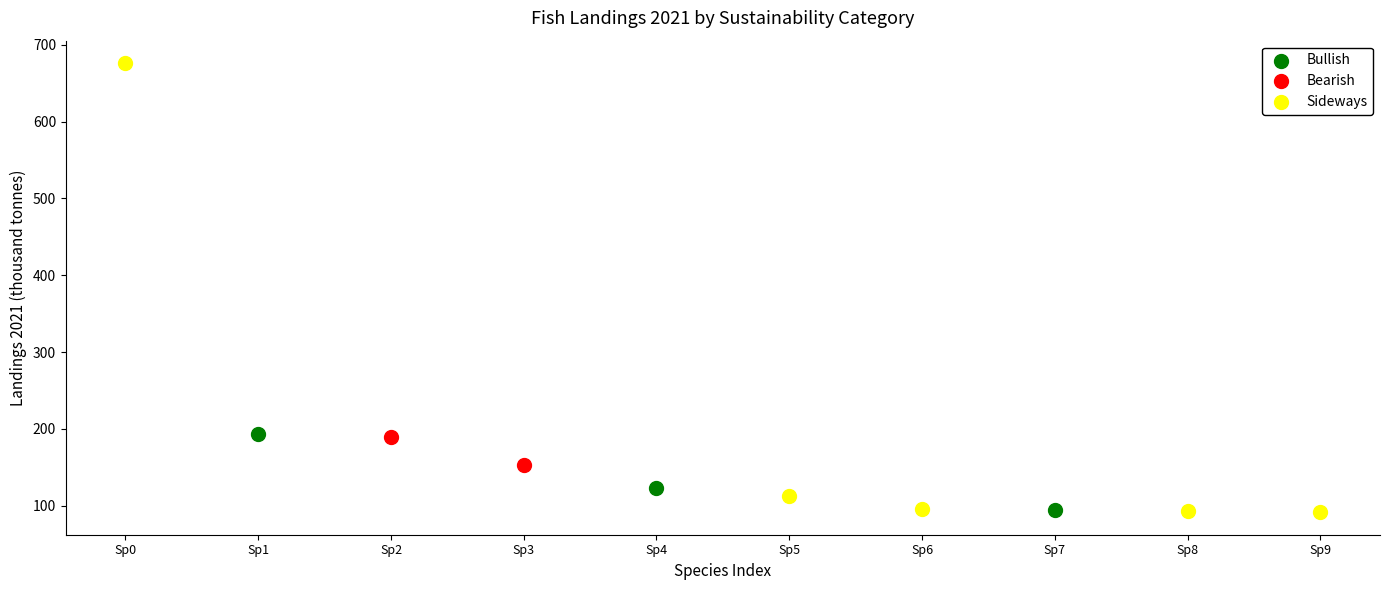

What are all the series names shown in the legend?

Bullish, Bearish, Sideways